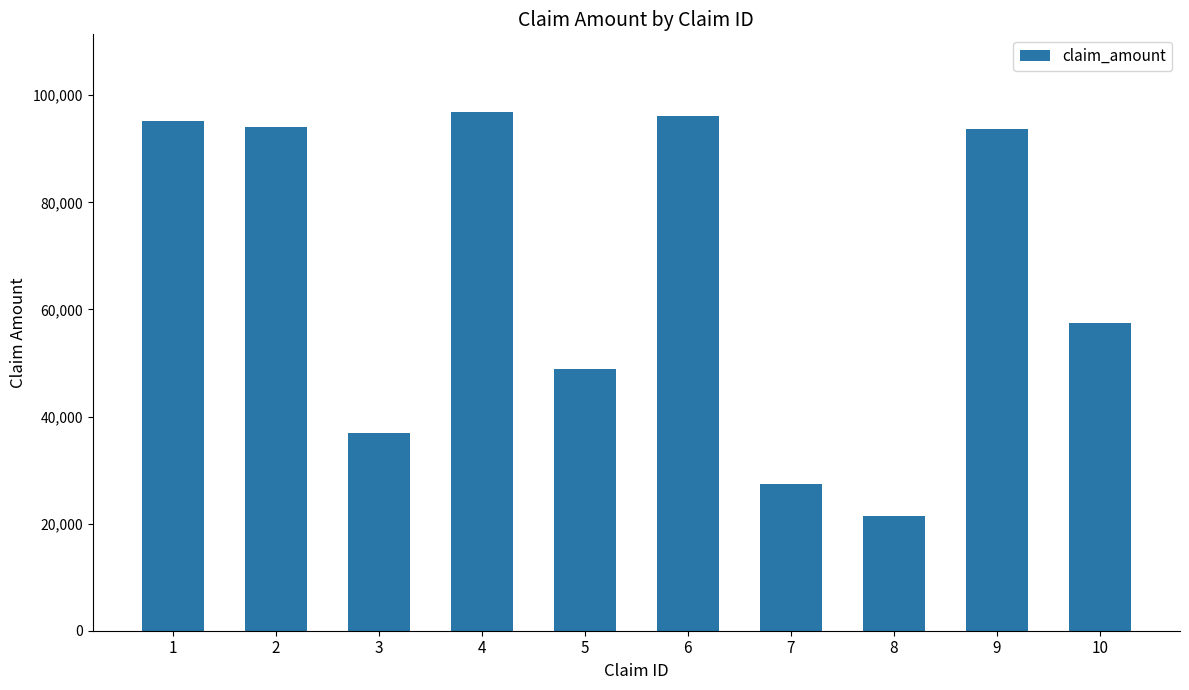

What is the value of the 10th bar from the left?

57516